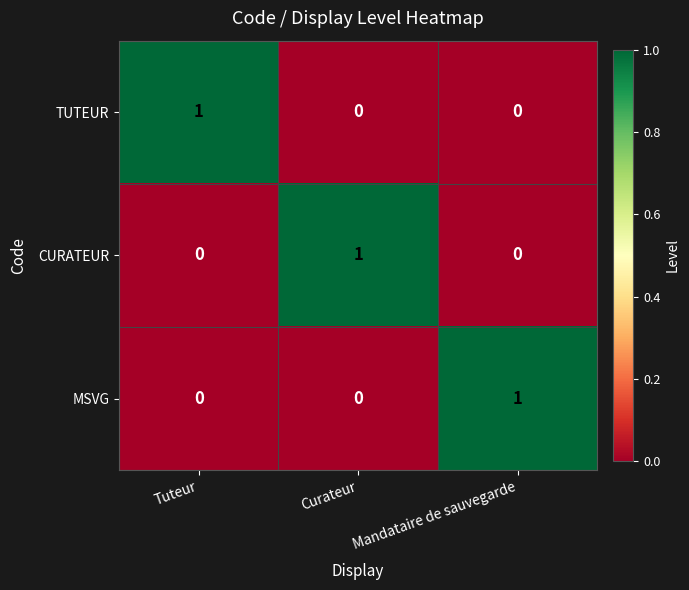

The MSVG series shows 0 at Curateur. True or false?

True